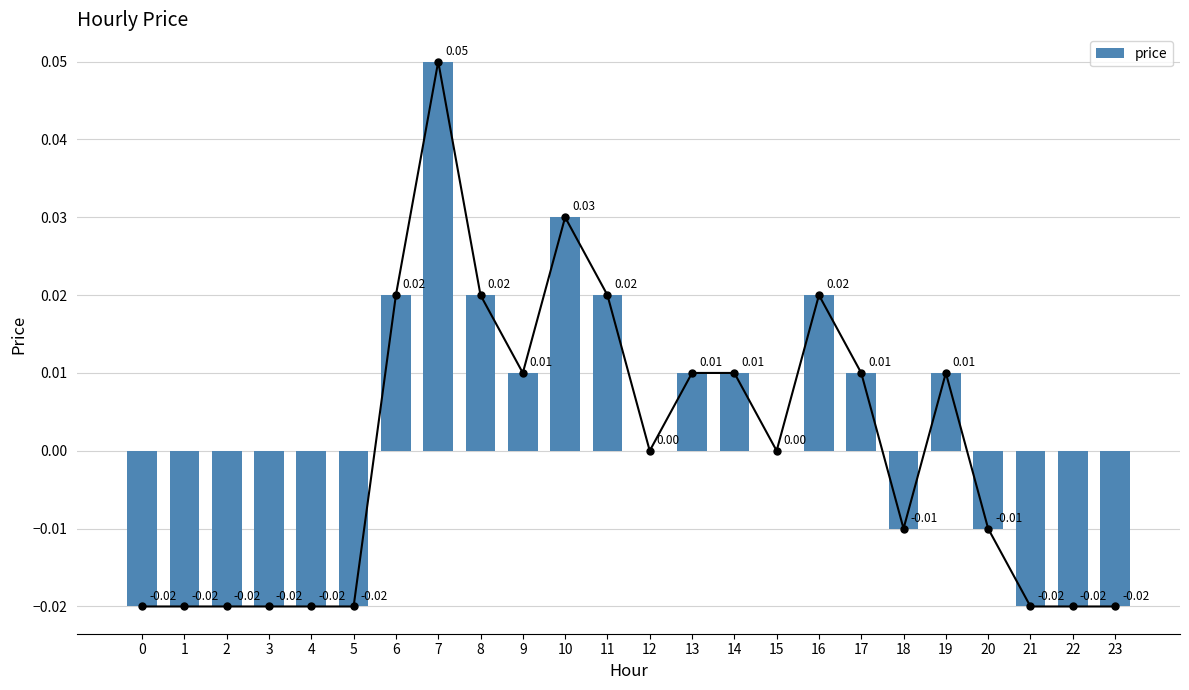

How many values are below zero?

11